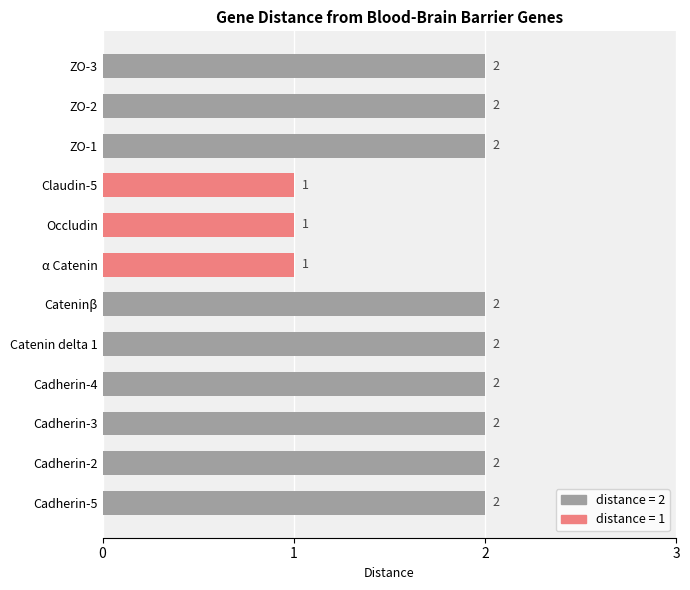

Reading bottom to top, what are all the values shown in this chart?

Cadherin-5=2	Cadherin-2=2	Cadherin-3=2	Cadherin-4=2	Catenin delta 1=2	Cateninβ=2	α Catenin=1	Occludin=1	Claudin-5=1	ZO-1=2	ZO-2=2	ZO-3=2